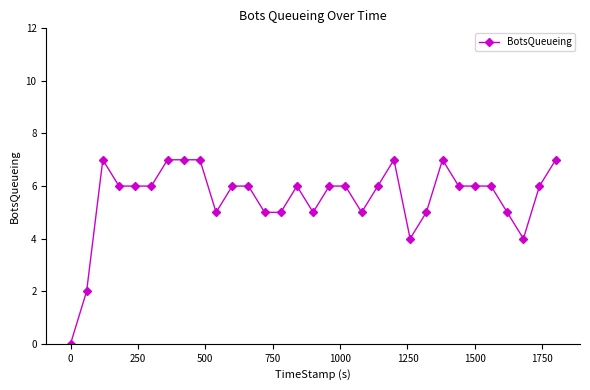

True or false: the data has more than 1 interior local peaks.

True